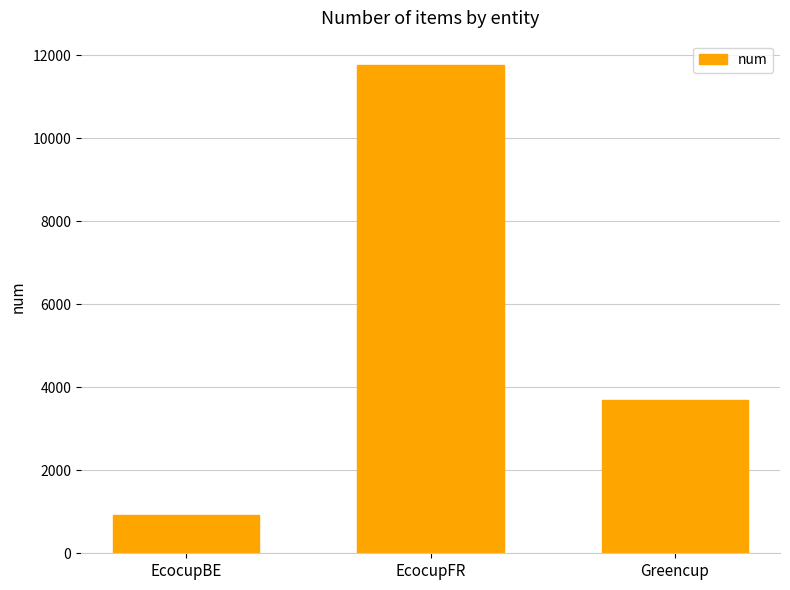

What is the smallest value displayed?

918